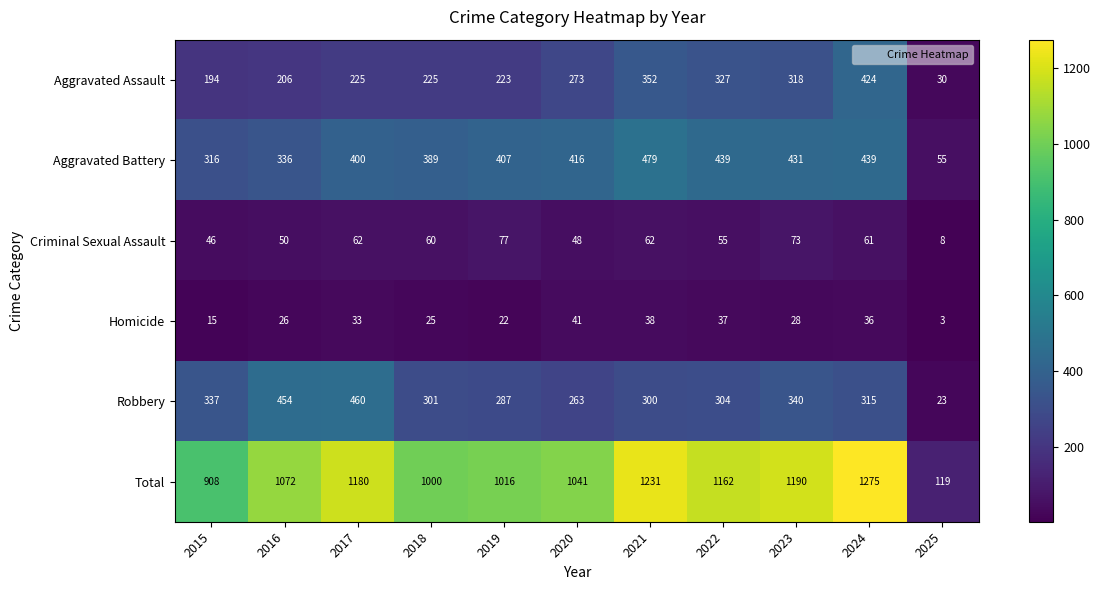

What is the difference between the Criminal Sexual Assault values at 2016 and 2021?

12